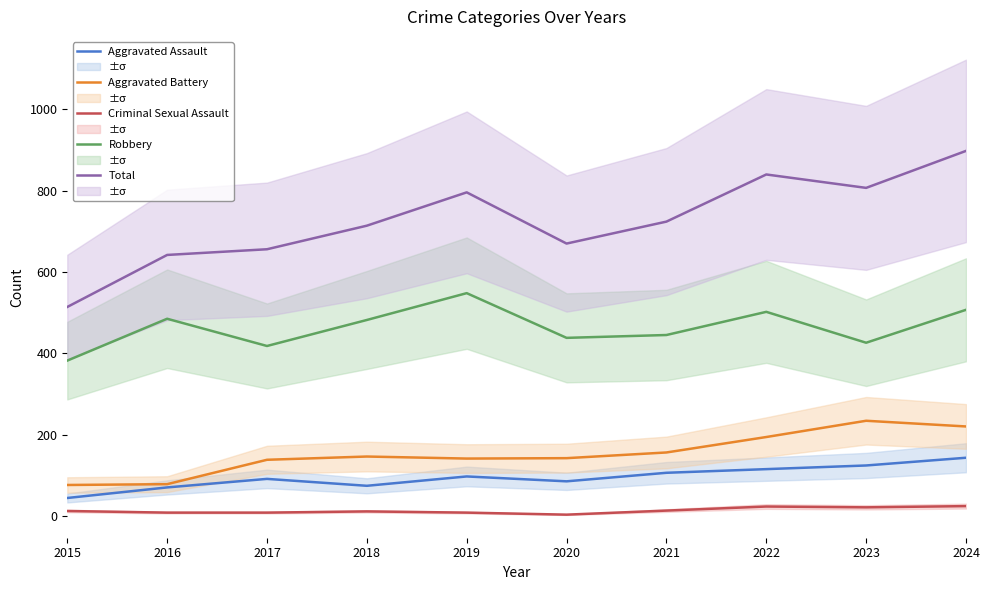

True or false: Aggravated Battery and Criminal Sexual Assault intersect in this chart.

False